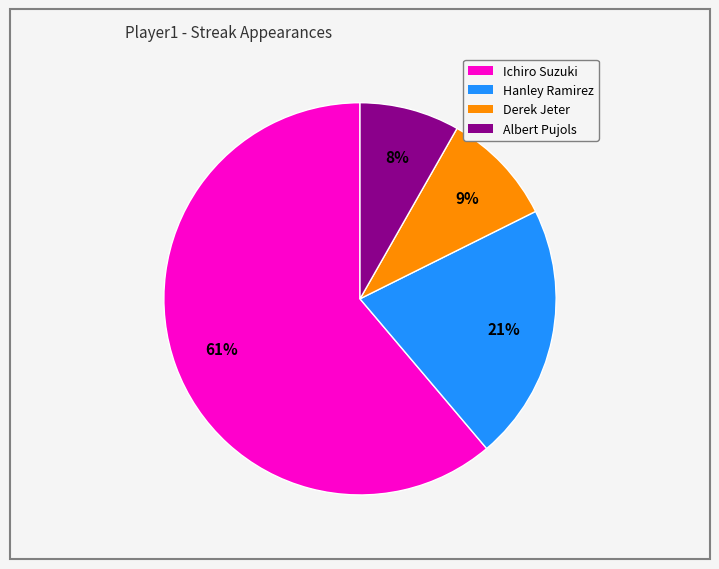

Which slice is the largest?

Ichiro Suzuki